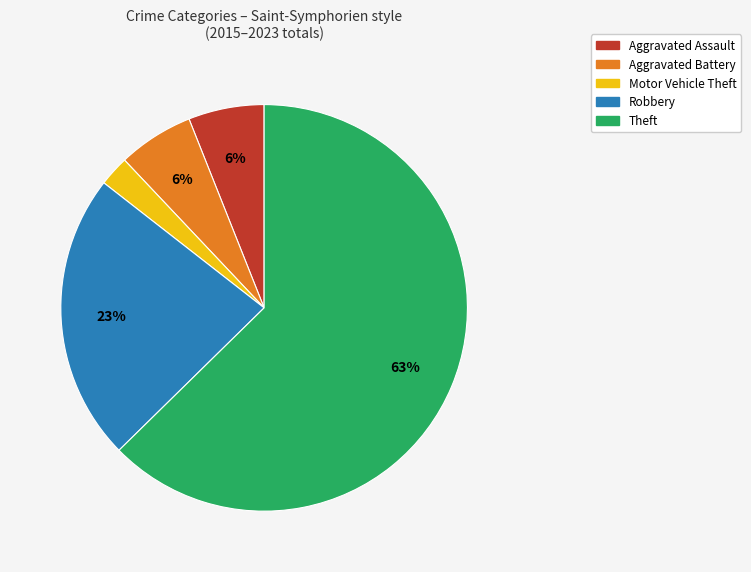

True or false: Theft accounts for 63% of the total.

True